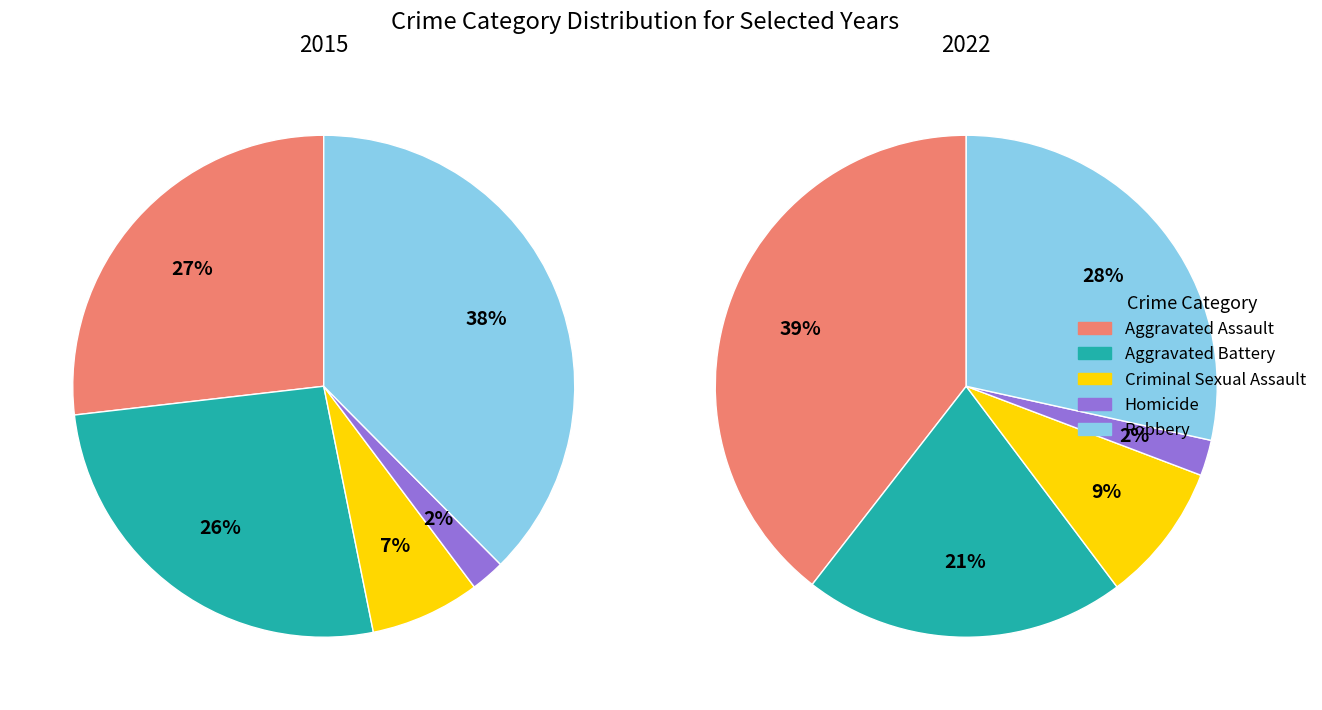

Does 1 account for over 50% of the chart?

No